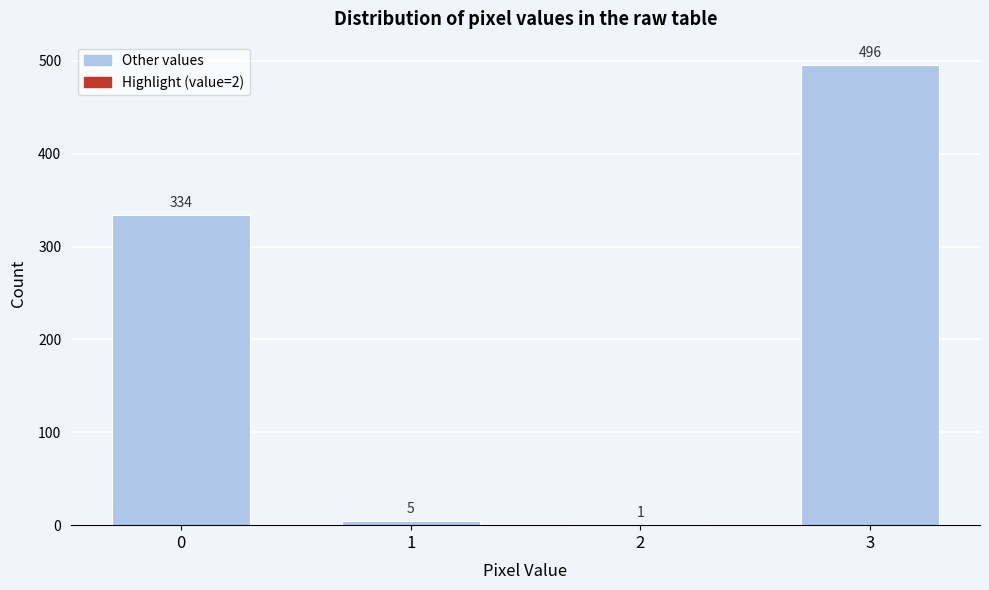

Reading right to left, transcribe all the data shown in this chart.

3=496	2=1	1=5	0=334